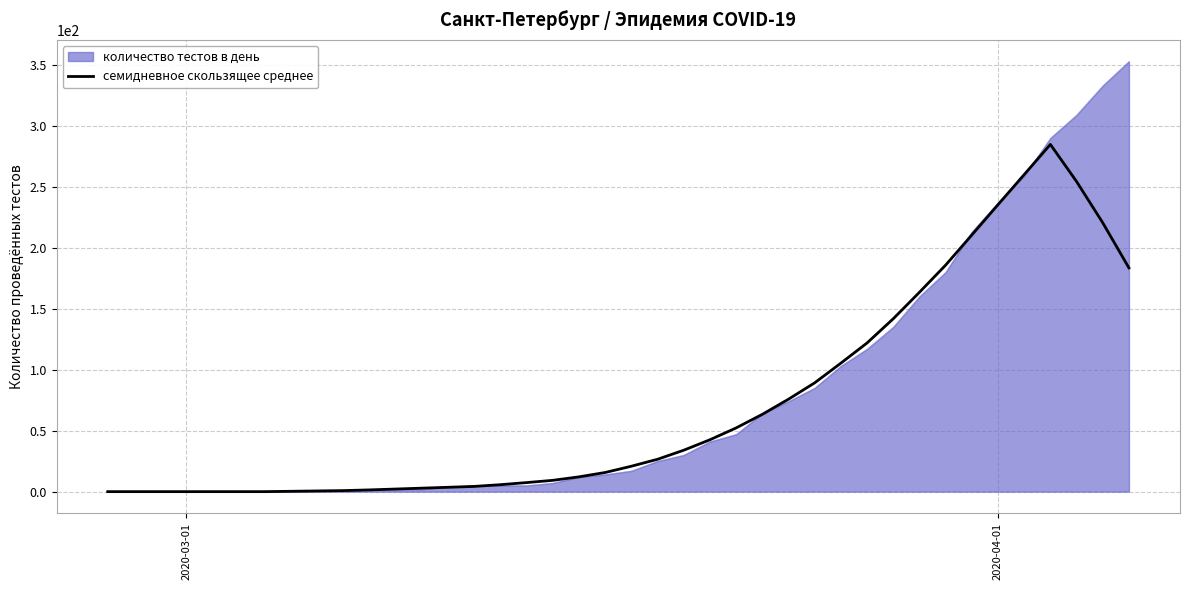

What is the maximum value shown in the chart?

353.0